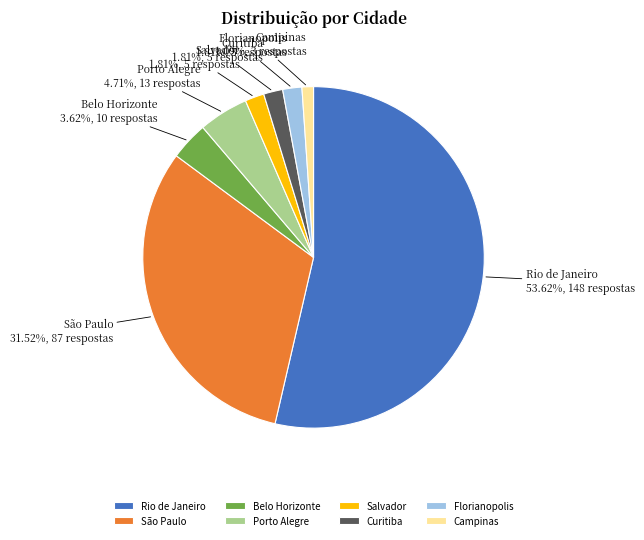

Between Porto Alegre and Florianopolis, which is larger?

Porto Alegre